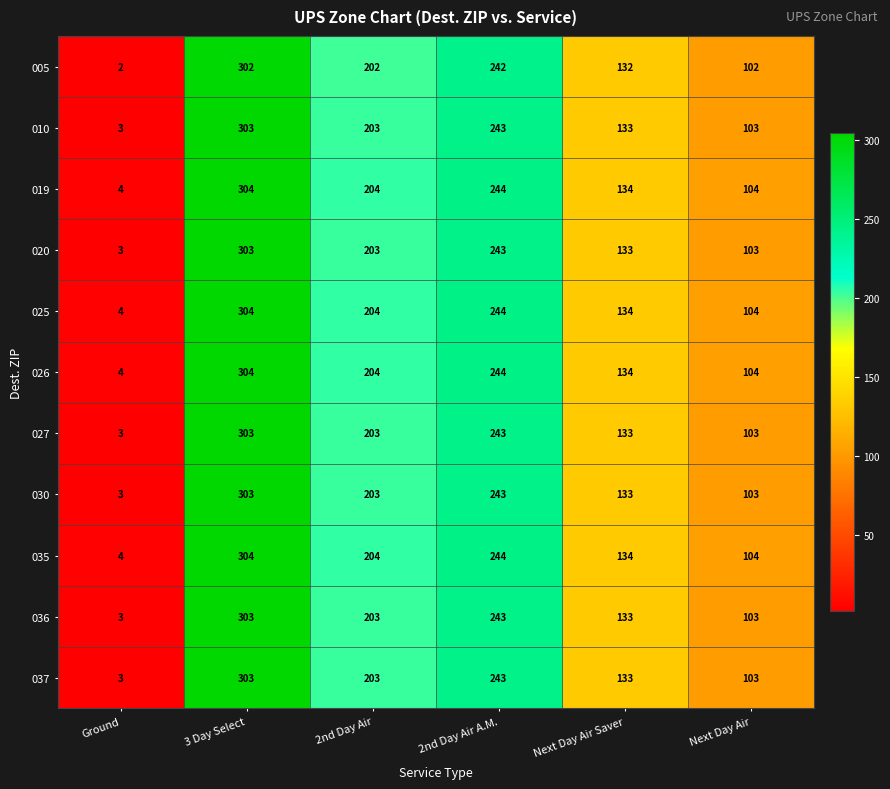

The value of 026 at Next Day Air Saver is 188. True or false?

False